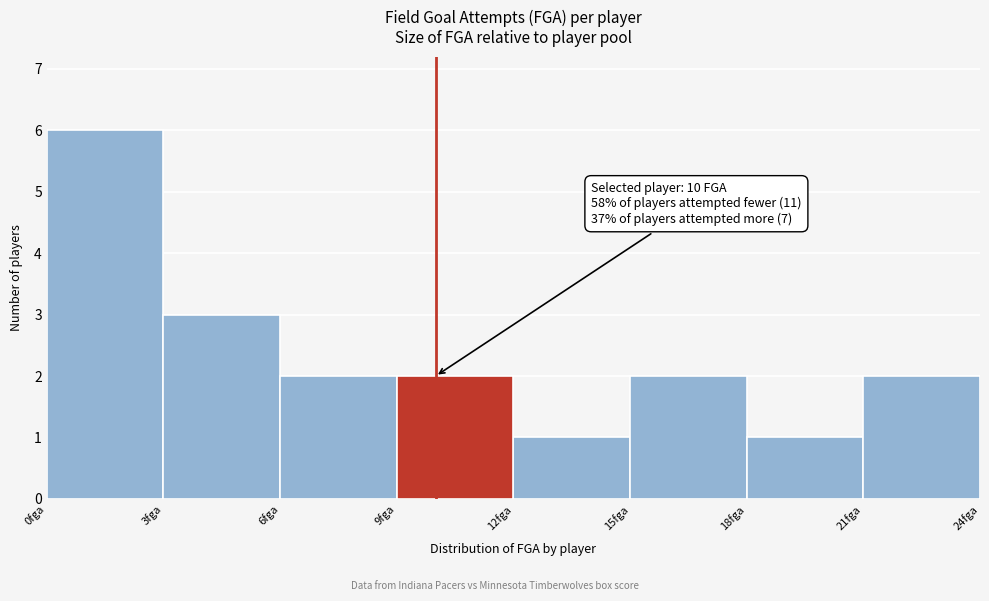

Over which range of the x-axis is the bar tallest?

0 to 3